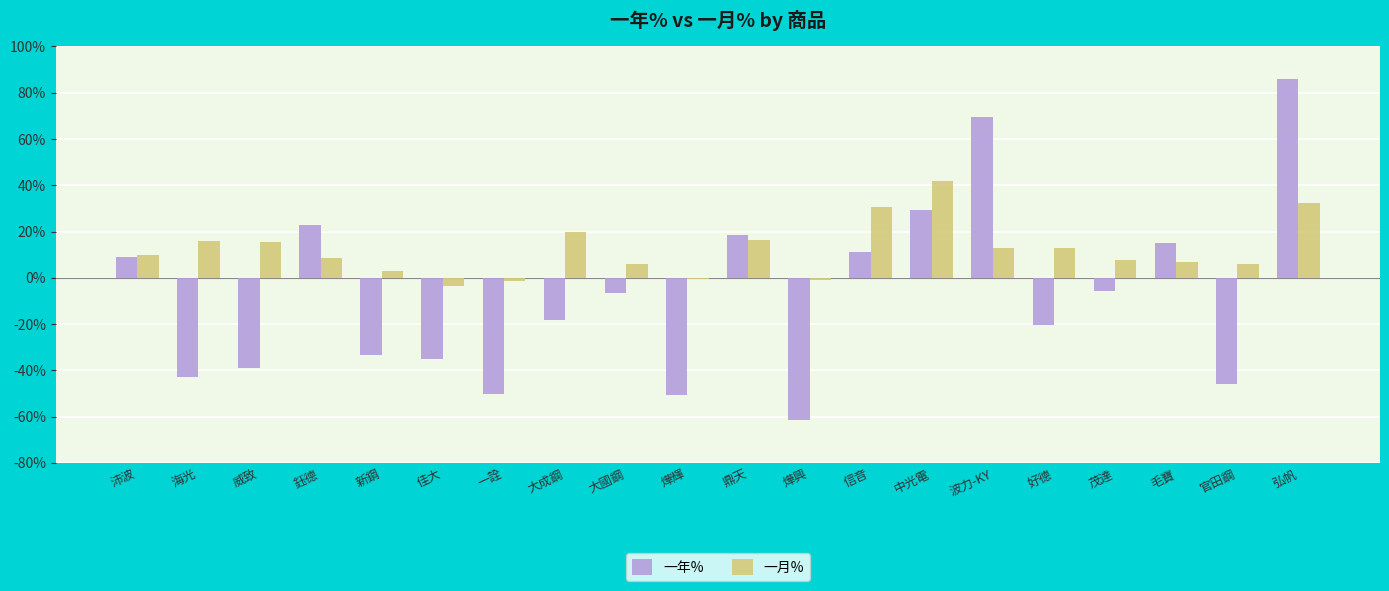

Which series changed the most between 好德 and 官田鋼?

一年%